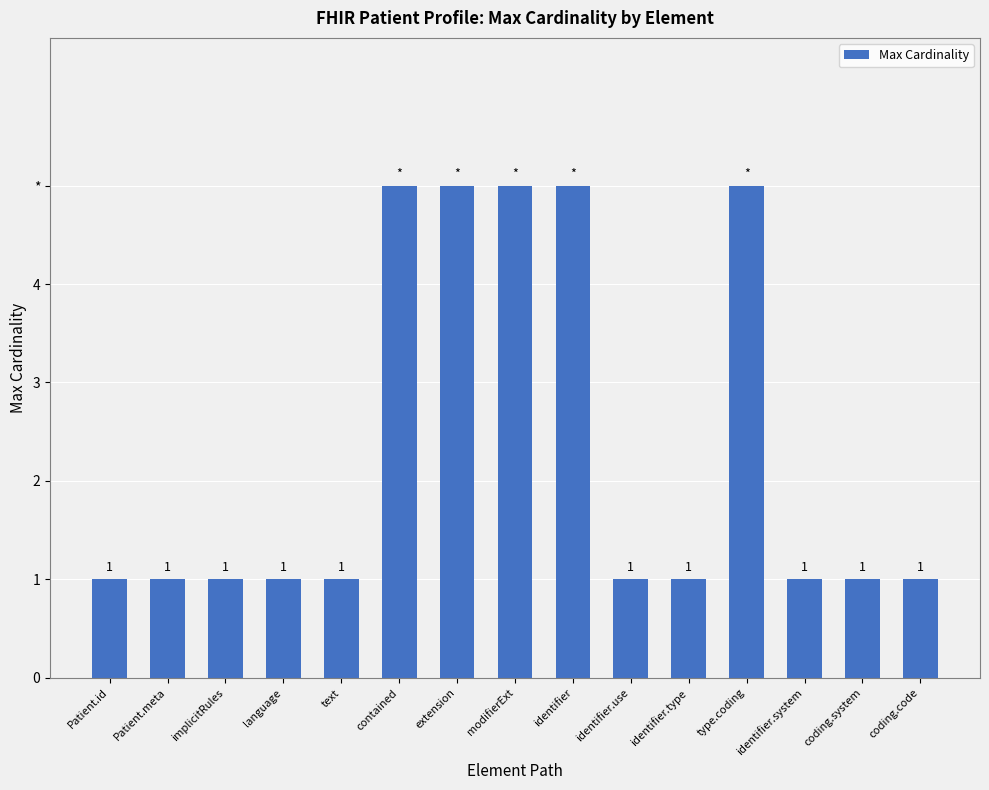

What is the sum of all values?

35